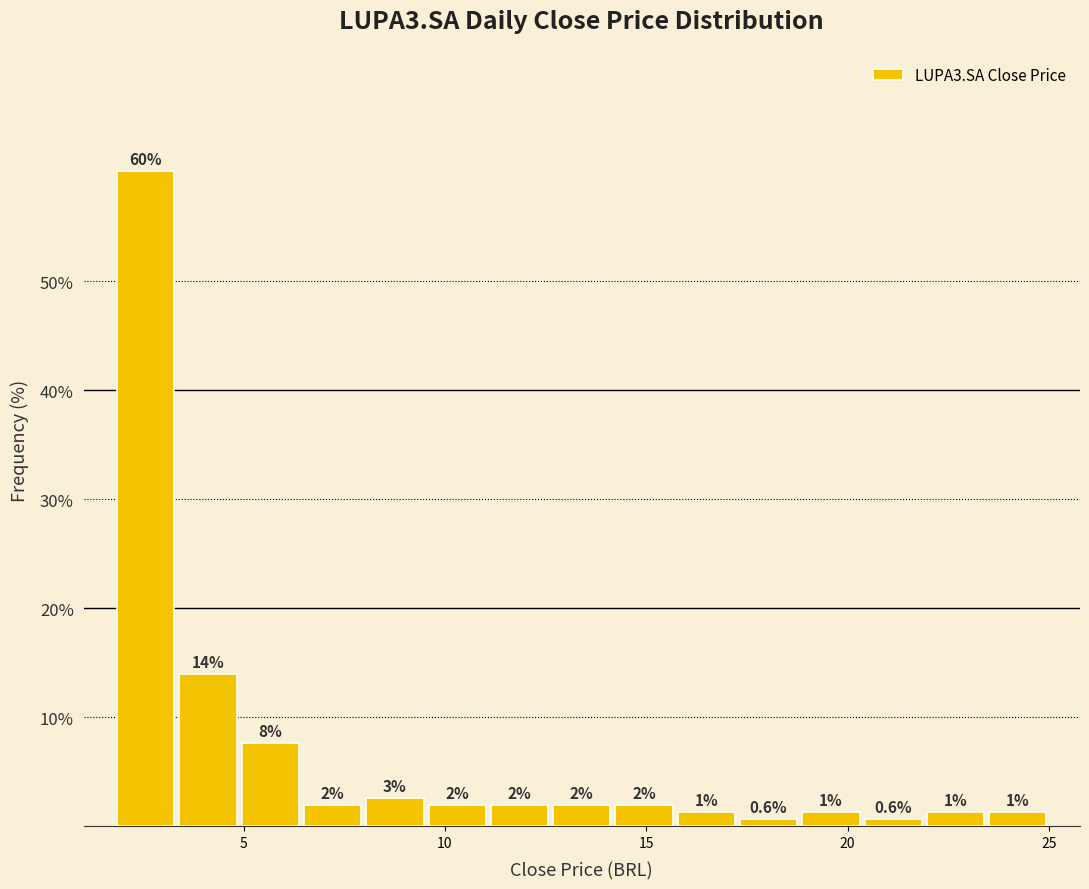

Around what value on the x-axis is the tallest bar? Give the approximate position of its centre, as read against the axis.

2.5